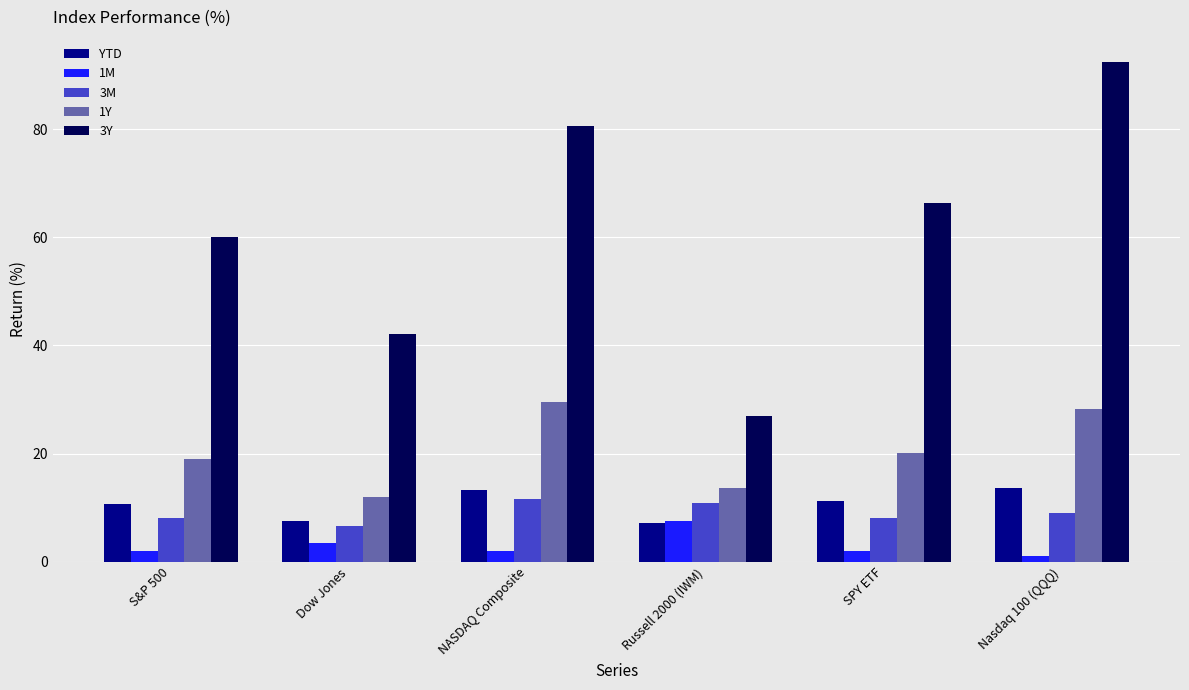

Which series has the largest total across all categories?

3Y